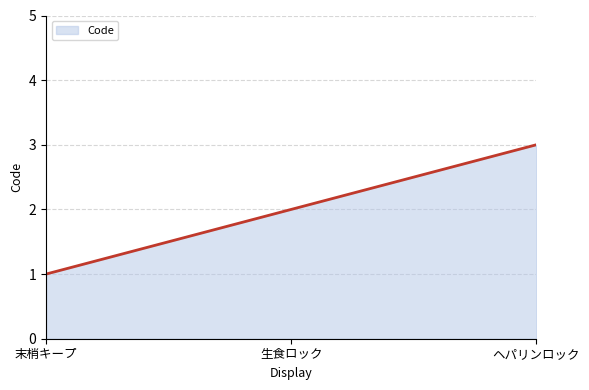

What is the minimum value shown in the chart?

1.0